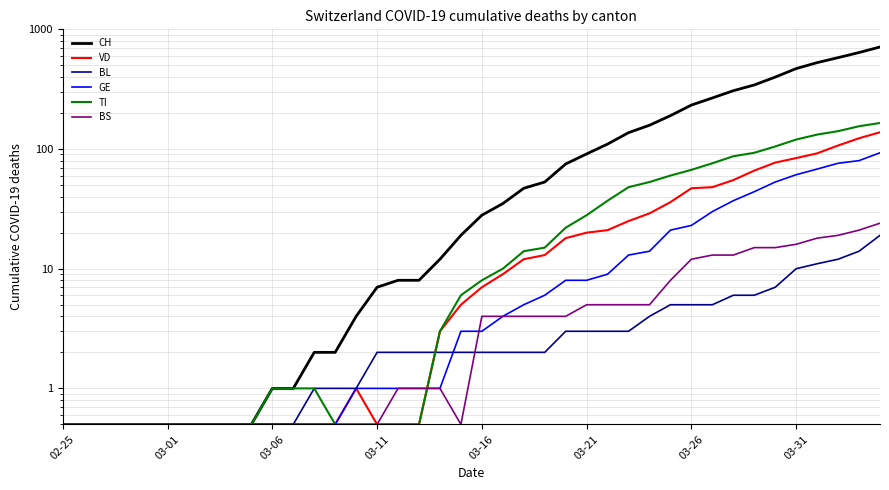

Is it true that VD equals 75.6 at 31?

False